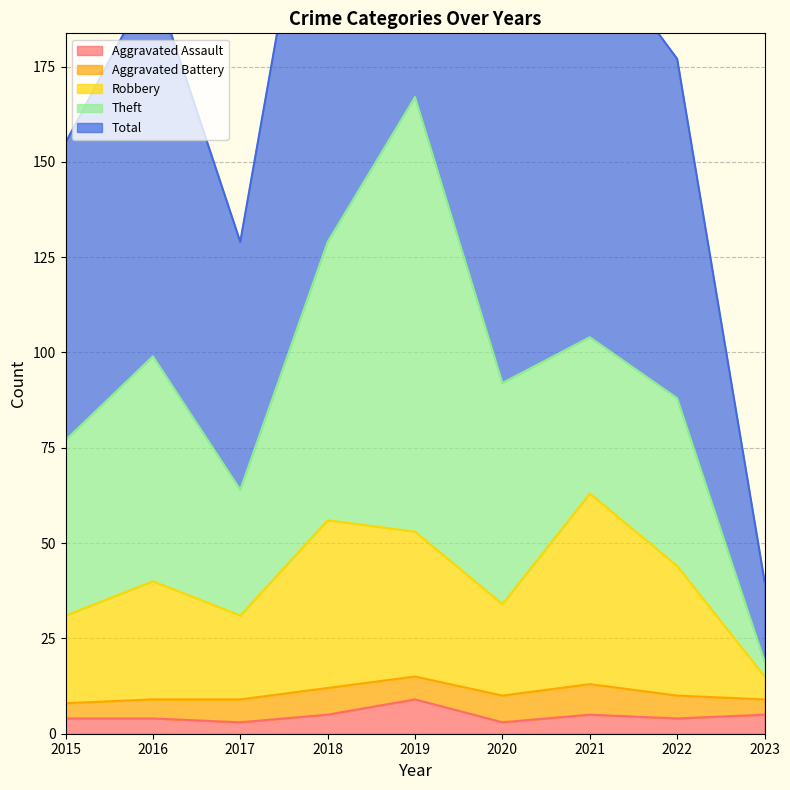

Which category has the highest value across all series?

2019